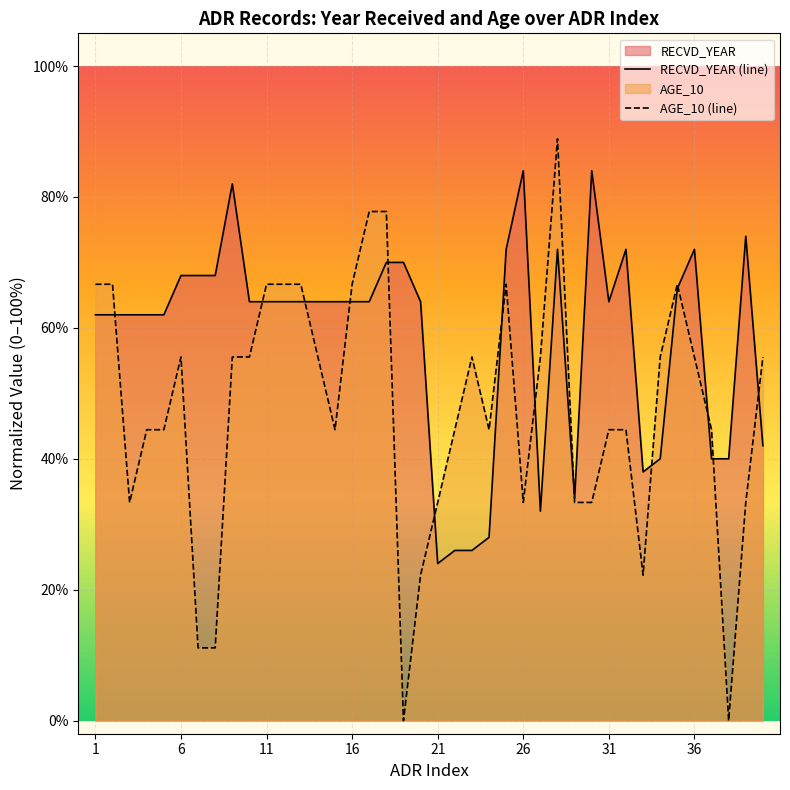

Which series has the largest total across all categories?

RECVD_YEAR (line)